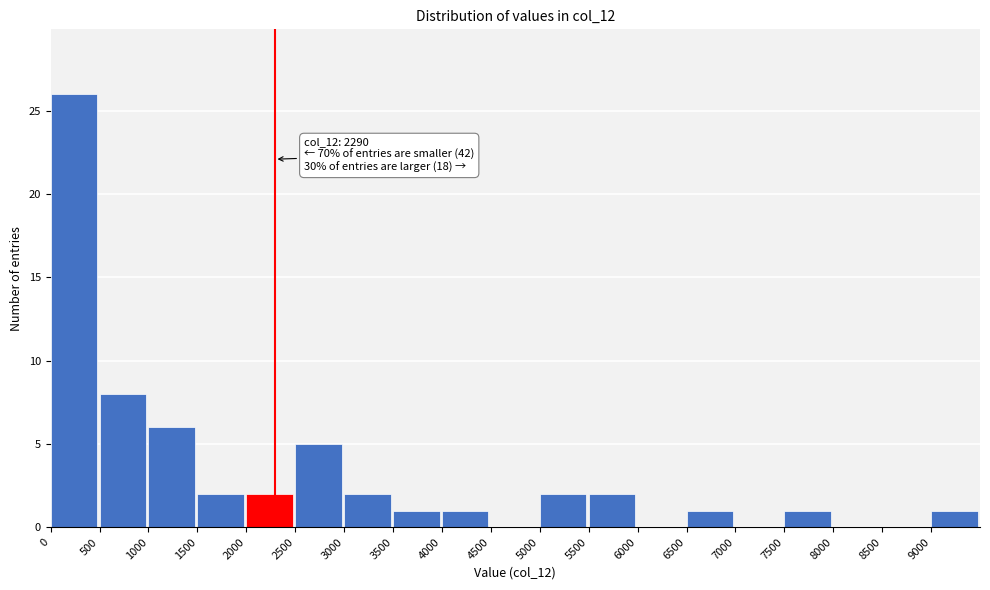

Which range on the x-axis has the tallest bar?

0 to 500